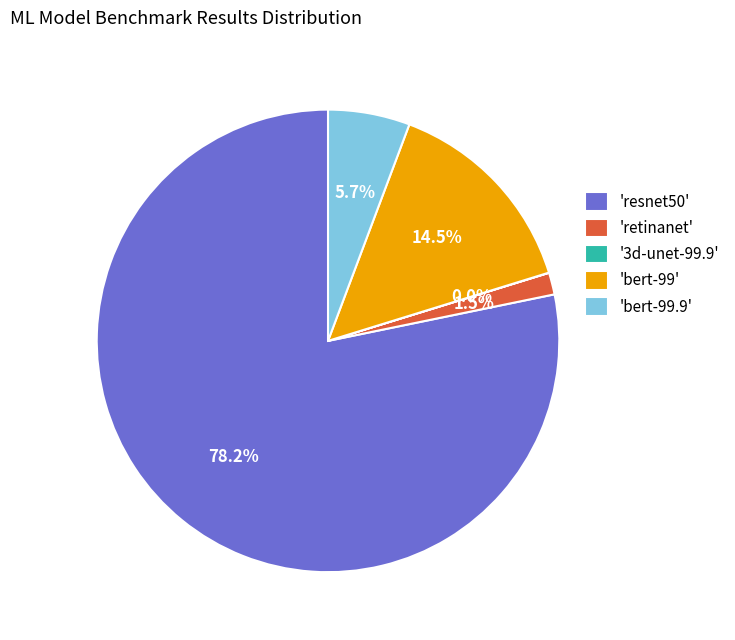

Which slice is the largest?

'resnet50'